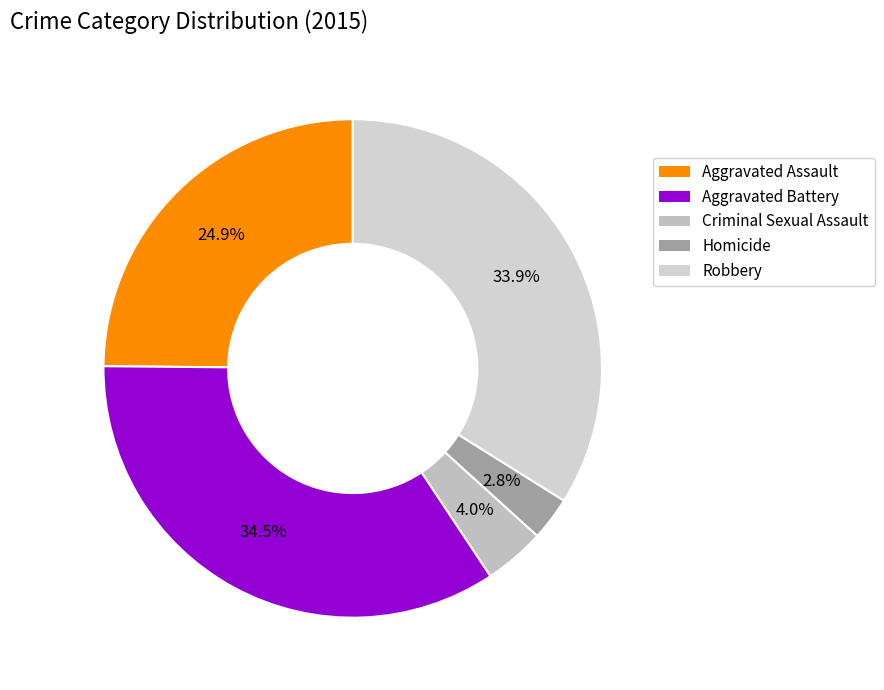

Which category has the smallest portion of the pie?

Homicide